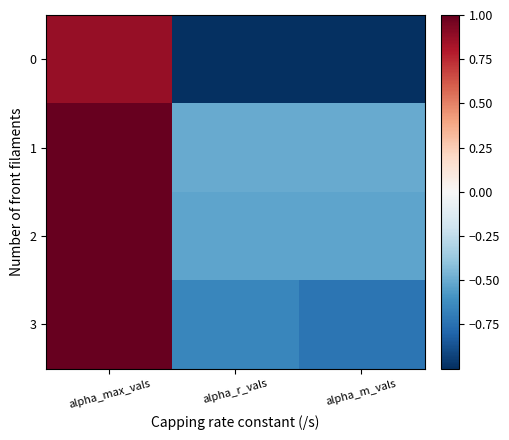

Reading left to right, transcribe all the data shown in this chart.

0: alpha_max_vals=0.9	alpha_r_vals=-1.0	alpha_m_vals=-1.0
1: alpha_max_vals=1.0	alpha_r_vals=-0.5	alpha_m_vals=-0.5
2: alpha_max_vals=1.0	alpha_r_vals=-0.5	alpha_m_vals=-0.5
3: alpha_max_vals=1.0	alpha_r_vals=-0.6	alpha_m_vals=-0.7